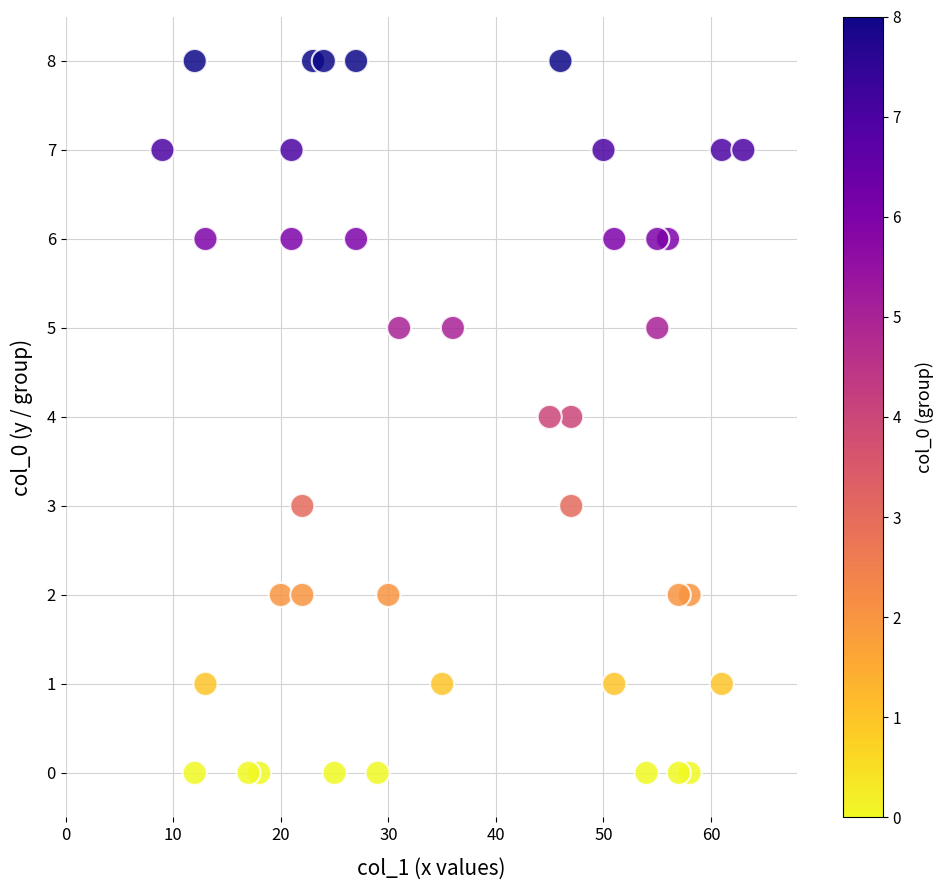

What is the range of Y values (max minus min)?

8